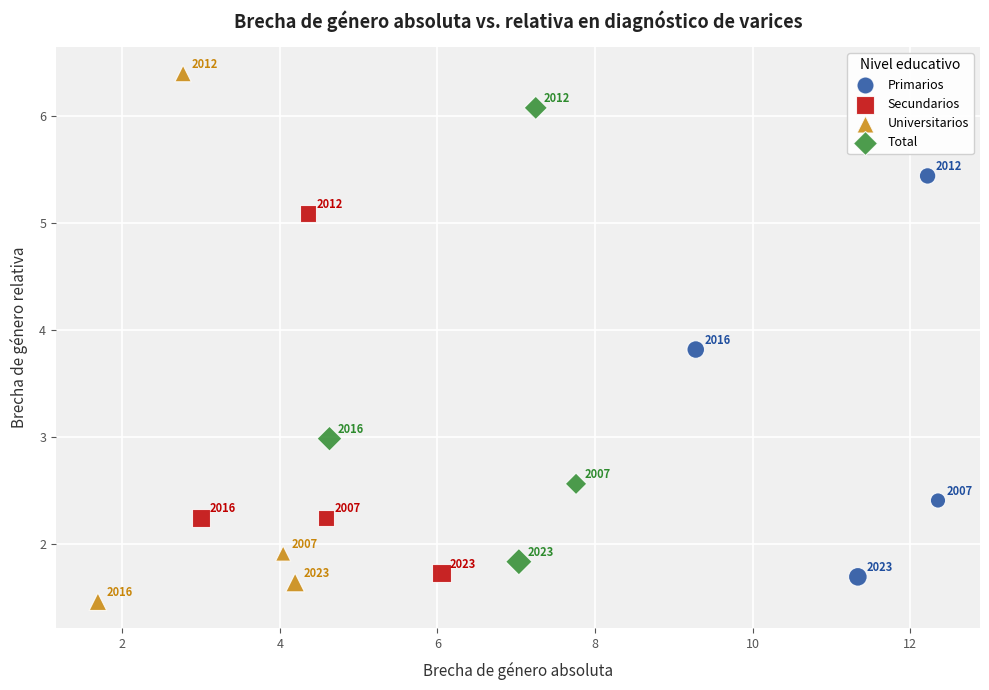

Which series has the largest Y range (max minus min)?

Universitarios